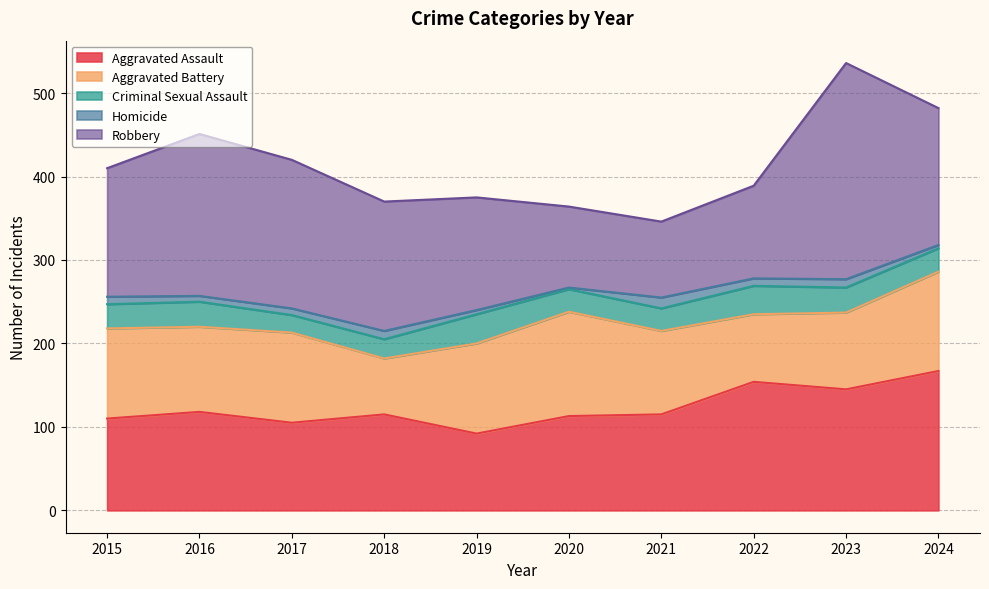

What is the minimum value for Robbery?

91